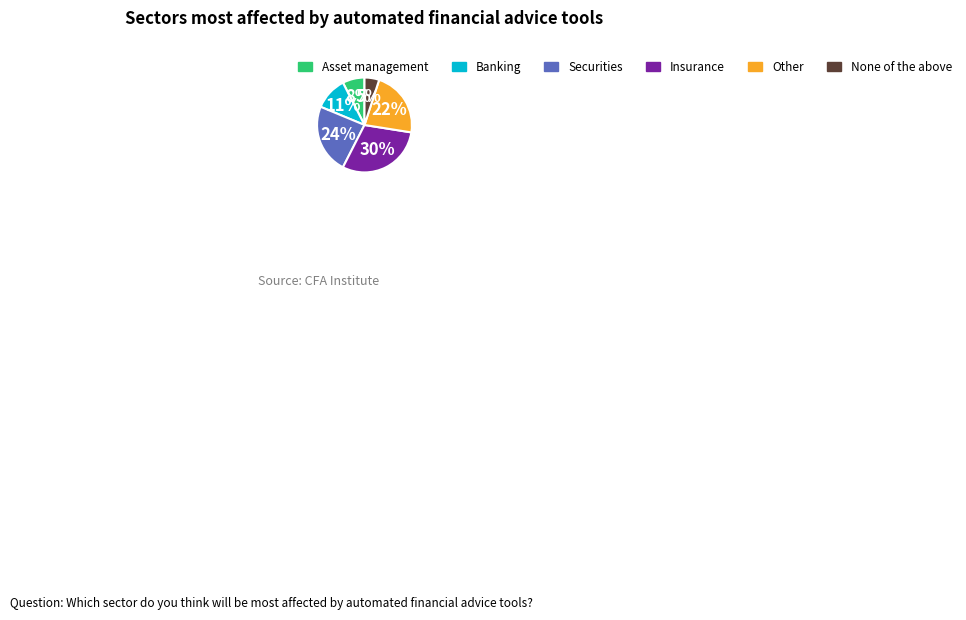

Is there a majority slice in this chart?

No